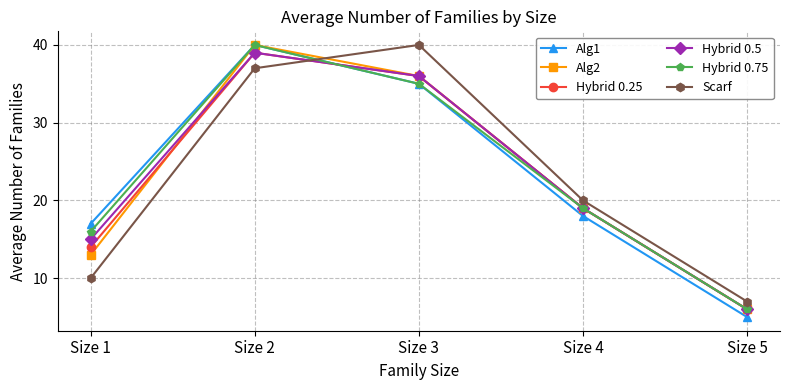

What is the smallest value displayed?

5